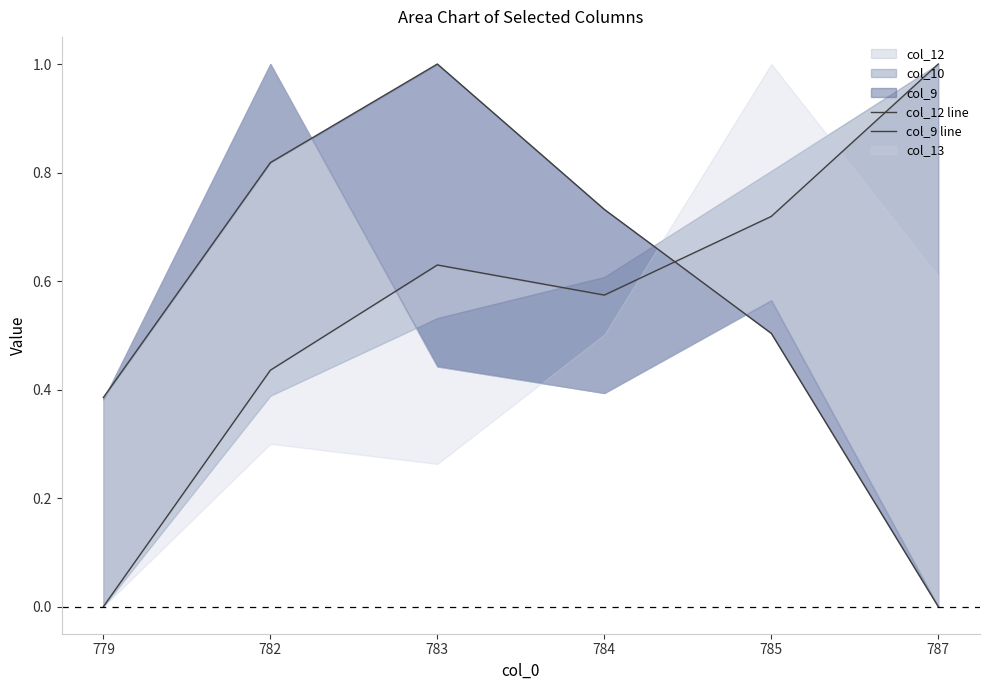

How many values in col_9 line are above zero?

5